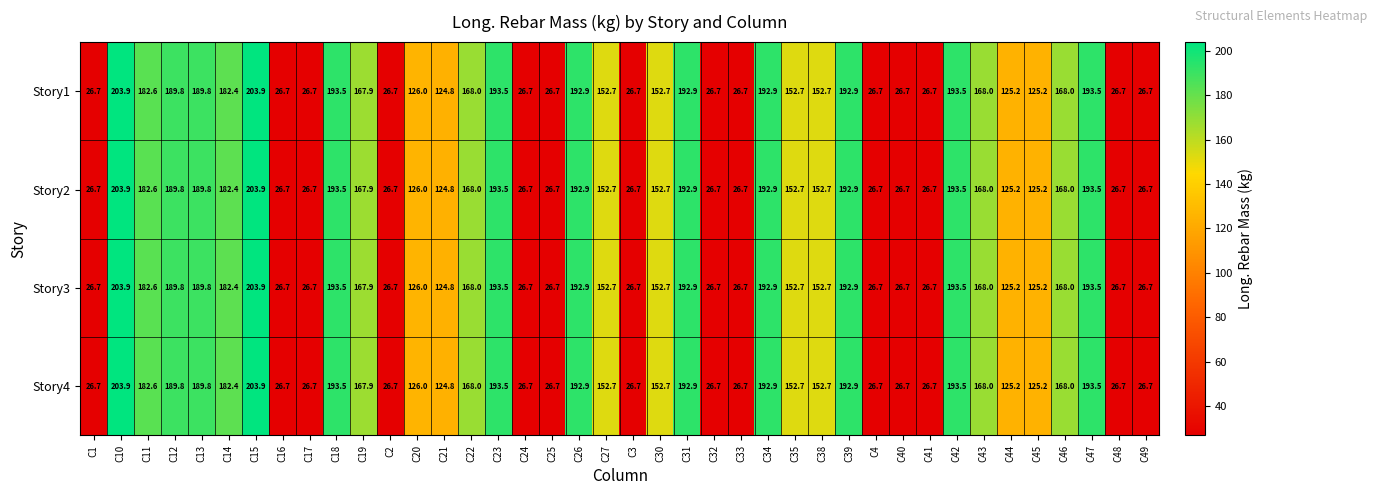

What is the greatest value displayed?

203.9